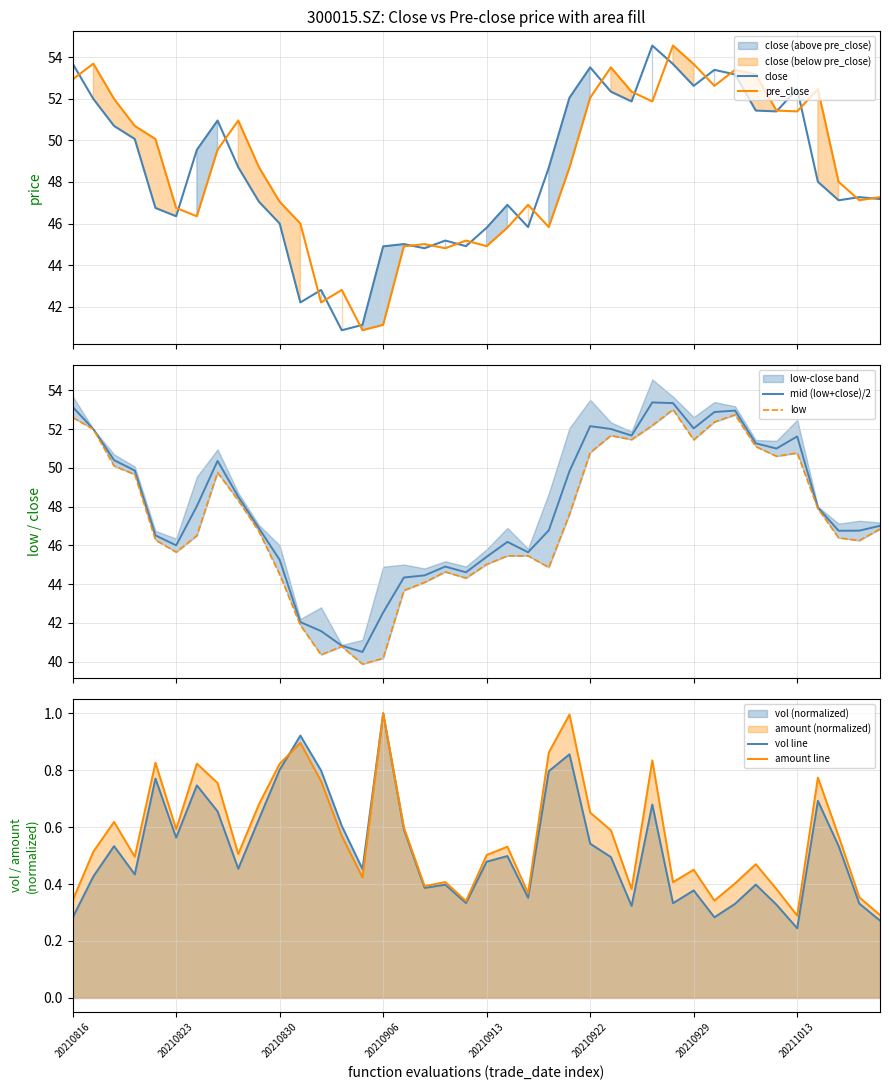

Where does the low series first go above 46?

20210816